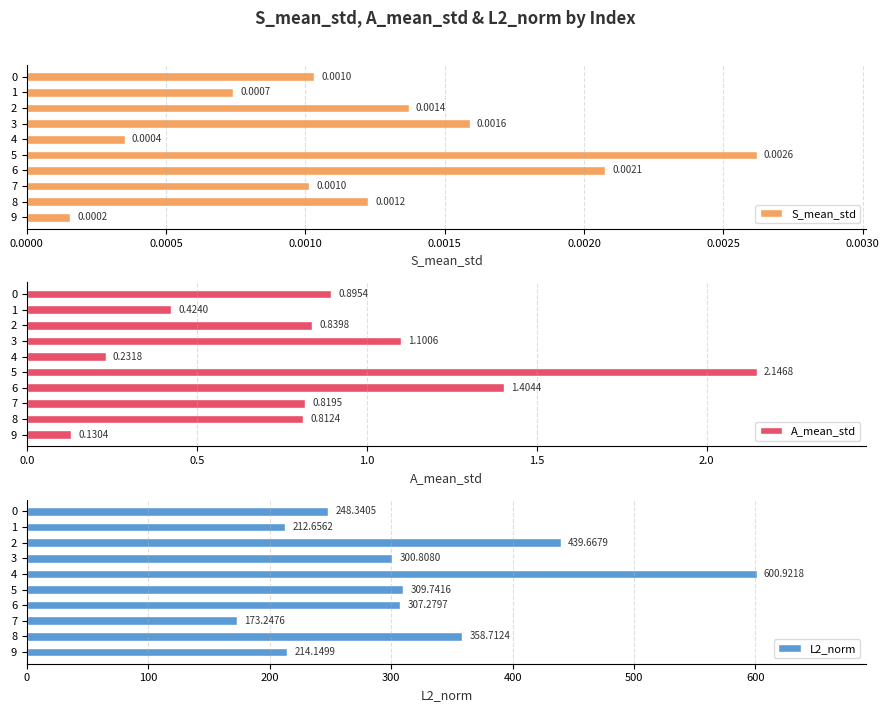

Reading left to right, what are all the values shown in this chart?

S_mean_std: 0.0	0.0	0.0	0.0	0.0	0.0	0.0	0.0	0.0	0.0
A_mean_std: 0.9	0.4	0.8	1.1	0.2	2.1	1.4	0.8	0.8	0.1
L2_norm: 248.3	212.7	439.7	300.8	600.9	309.7	307.3	173.2	358.7	214.1